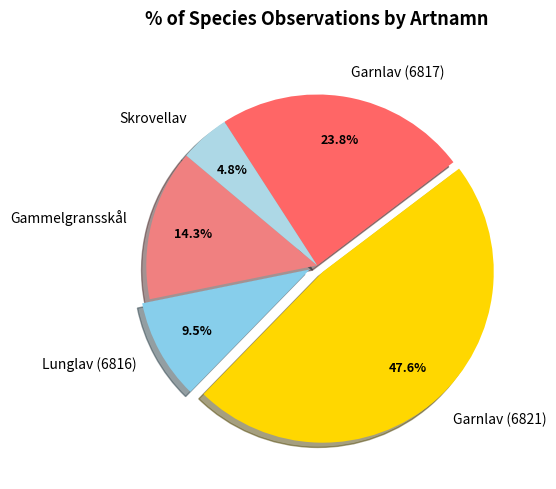

Approximately how many times larger is the value at Gammelgransskål compared to Skrovellav?

3.0